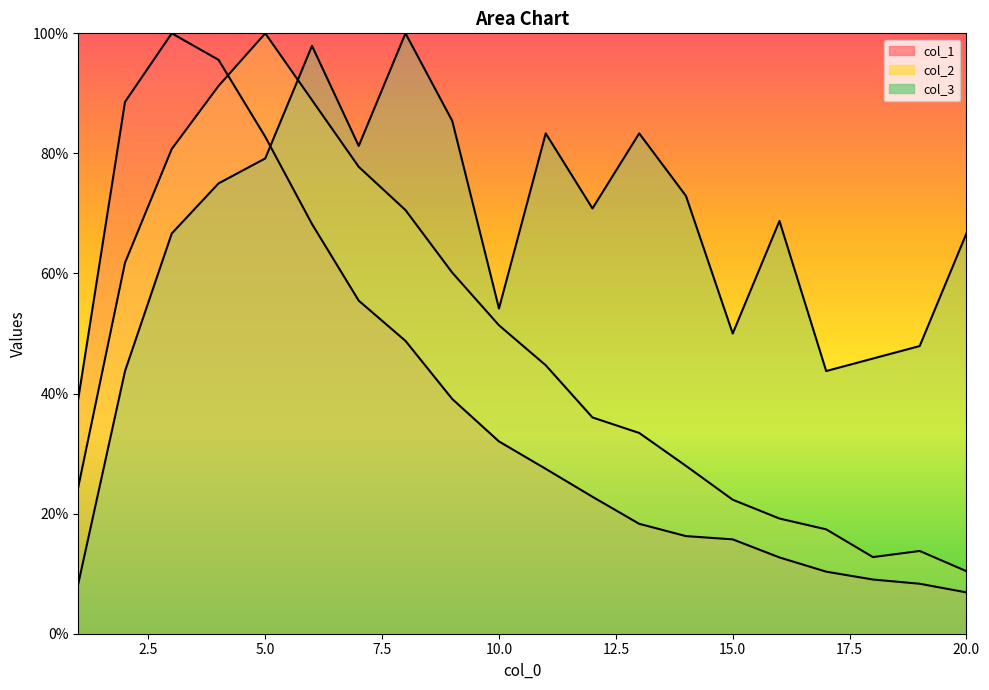

The col_2 series shows 34.2 at 15. True or false?

False